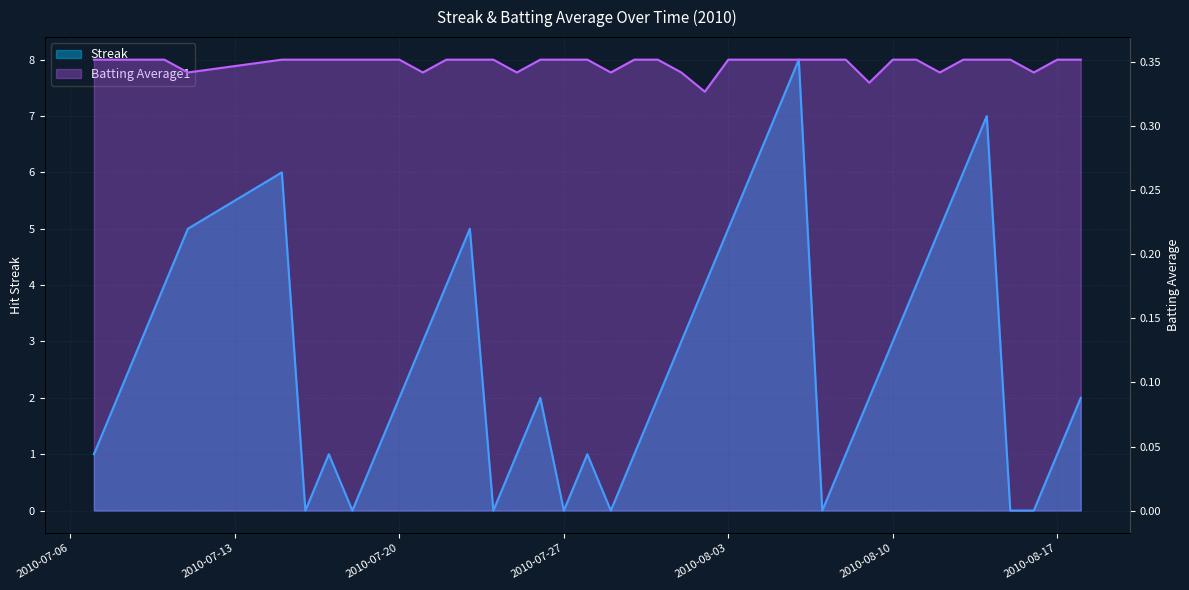

The value of Batting Average1 at 2010-07-17 is 0.5. True or false?

False